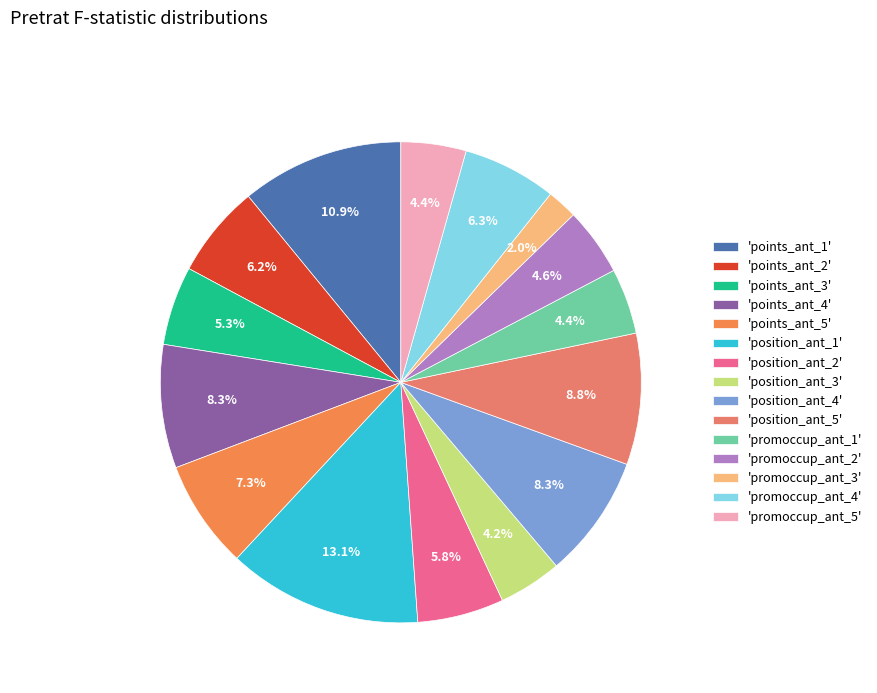

How many slices are in this pie chart?

15